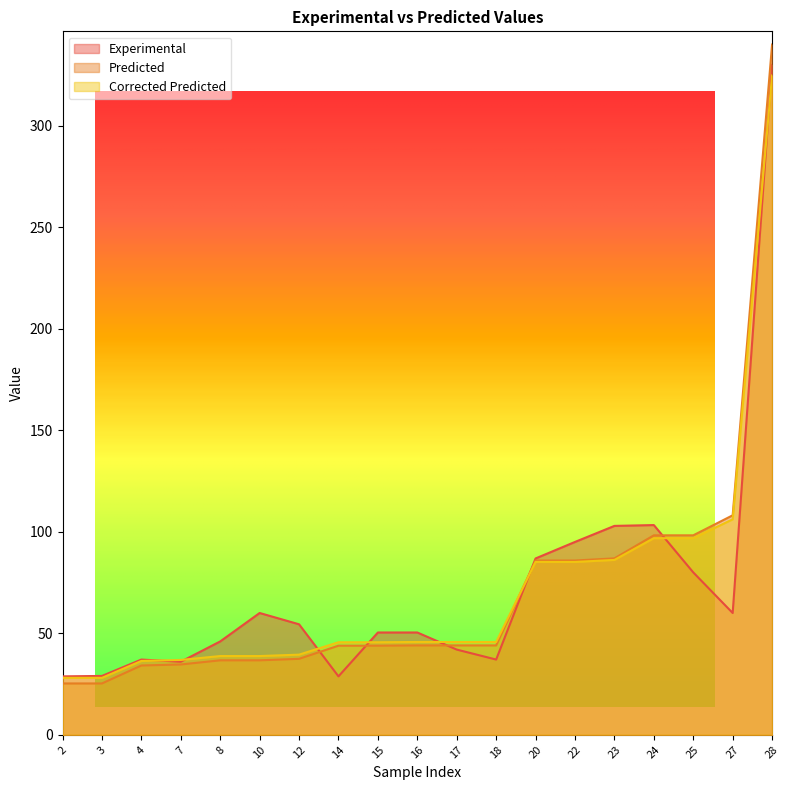

Is the value of Predicted at 10 greater than the value of Corrected Predicted at 20?

No